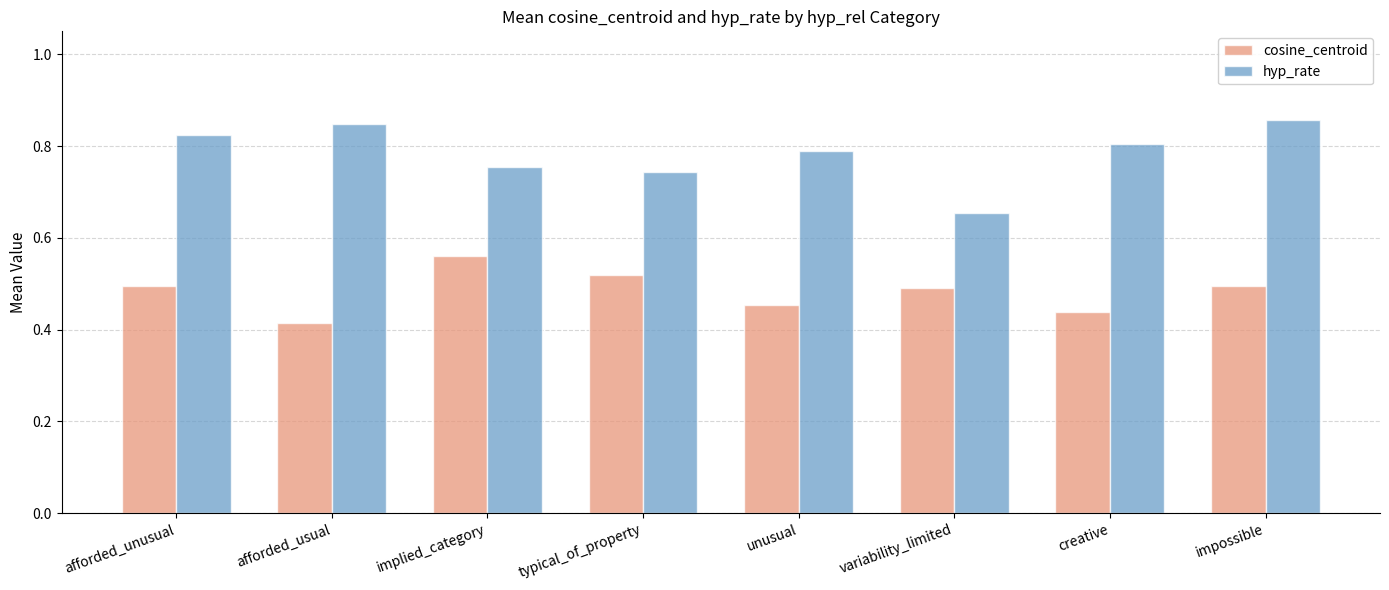

Which series has the widest spread of values?

hyp_rate